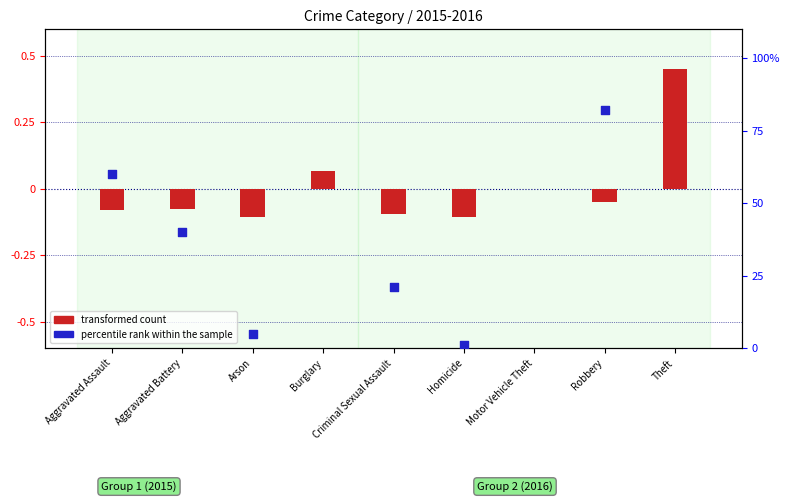

What is the total value across all series at Aggravated Battery?

39.9